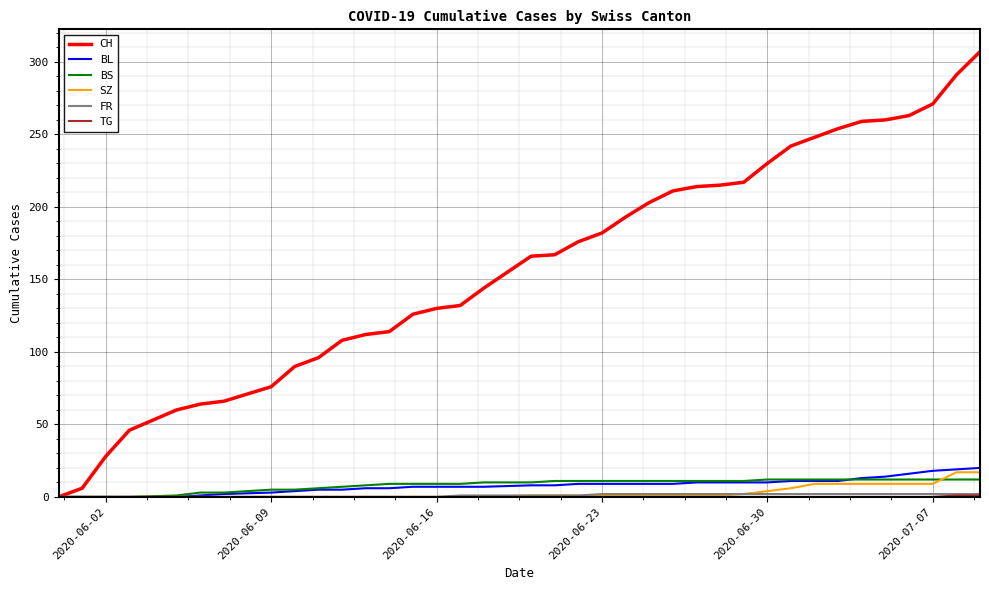

Which series has the widest spread of values?

CH